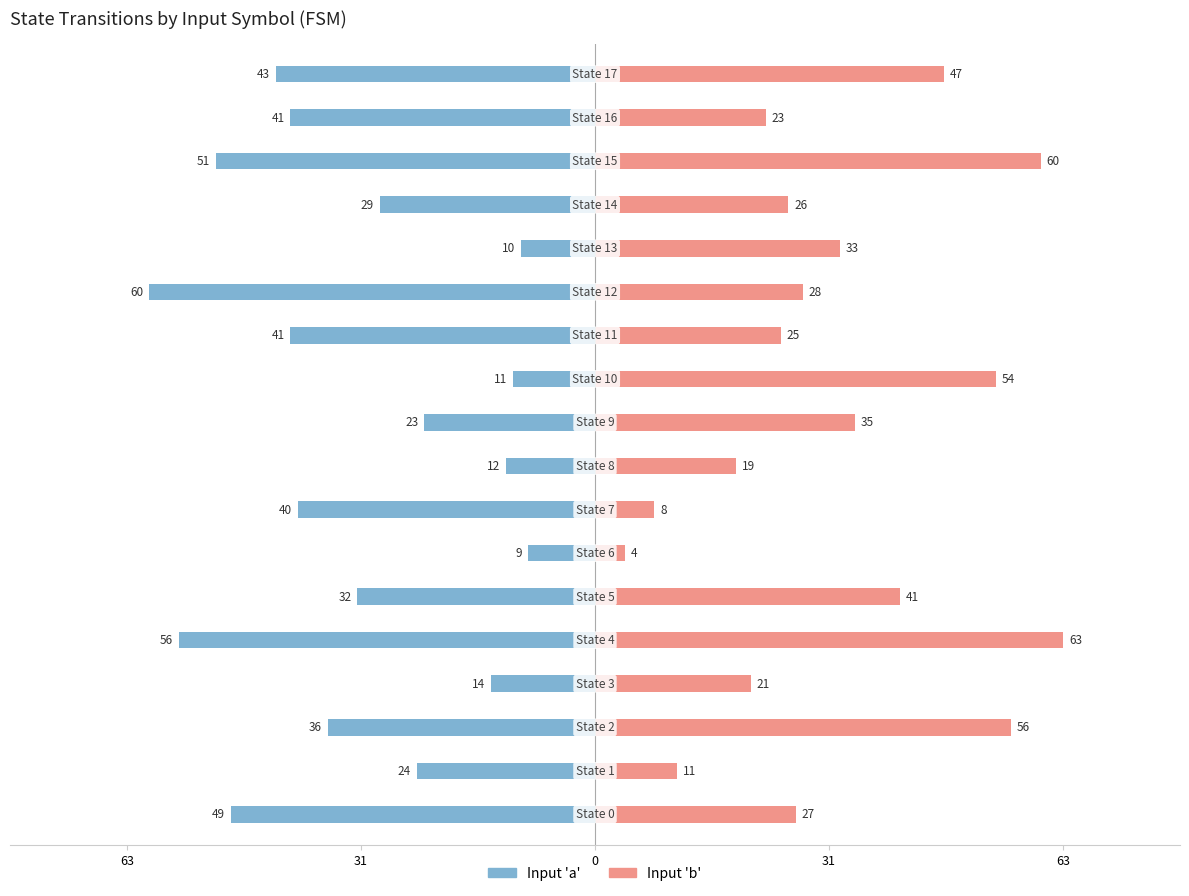

How many values in the Input 'a' series exceed -32?

8